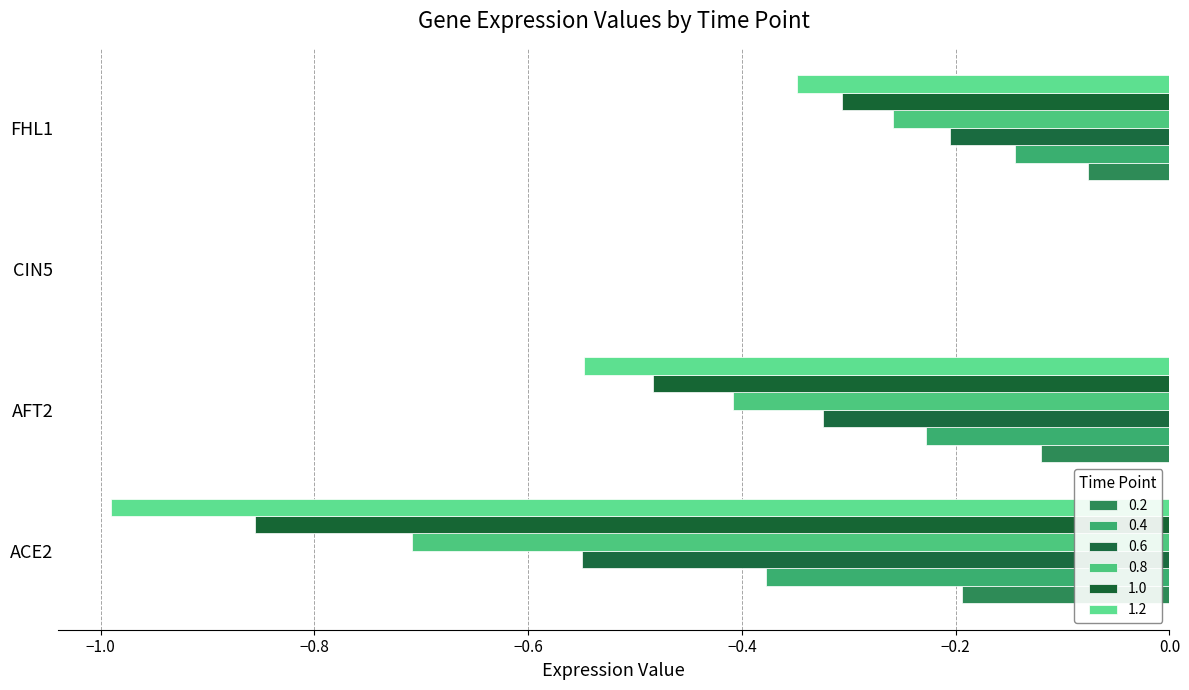

What is the total value across all series at FHL1?

-1.3